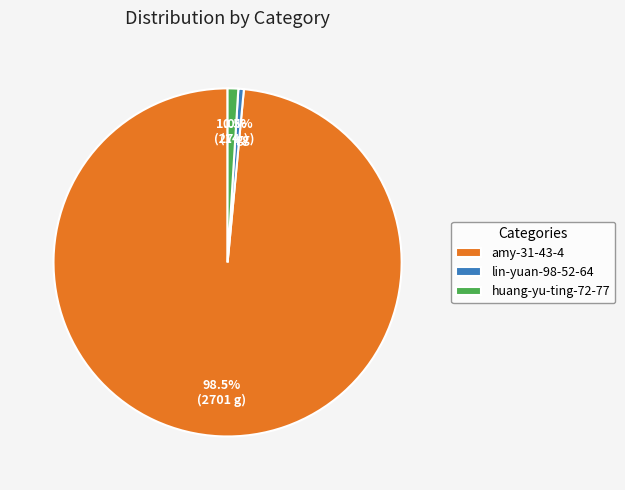

Is lin-yuan-98-52-64 the majority of the pie?

No